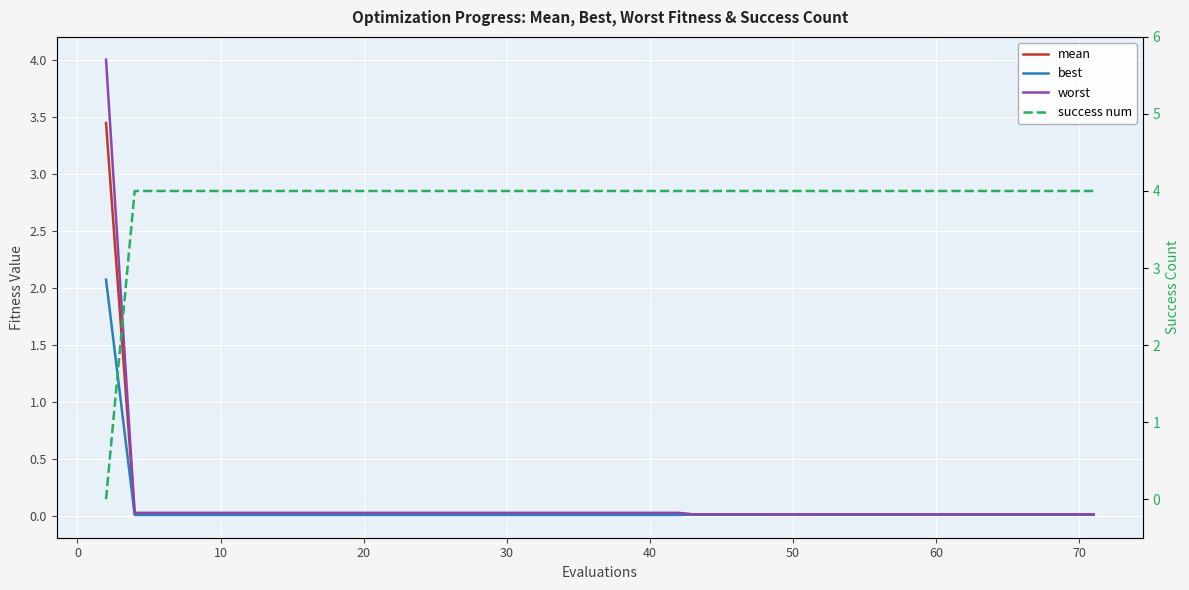

Does the chart display data point markers on the line(s)?

No